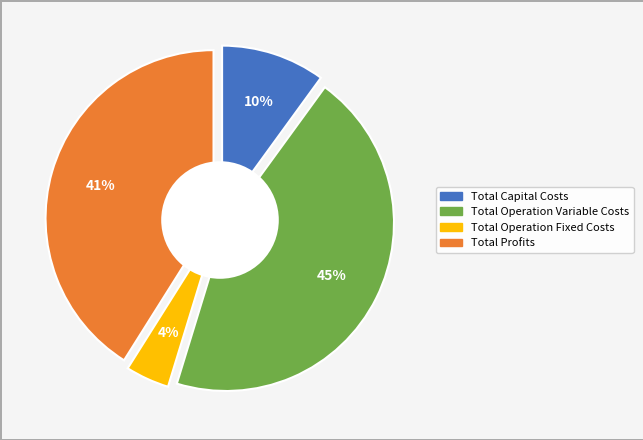

What is the smallest slice in the pie chart?

Total Operation Fixed Costs